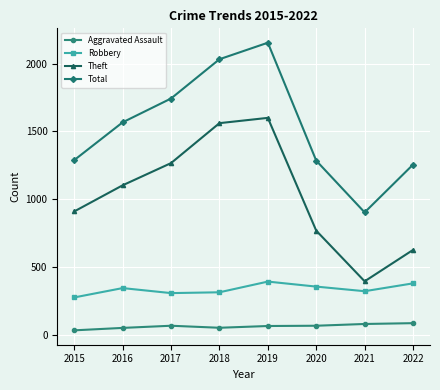

True or false: Theft and Aggravated Assault cross at least once.

False